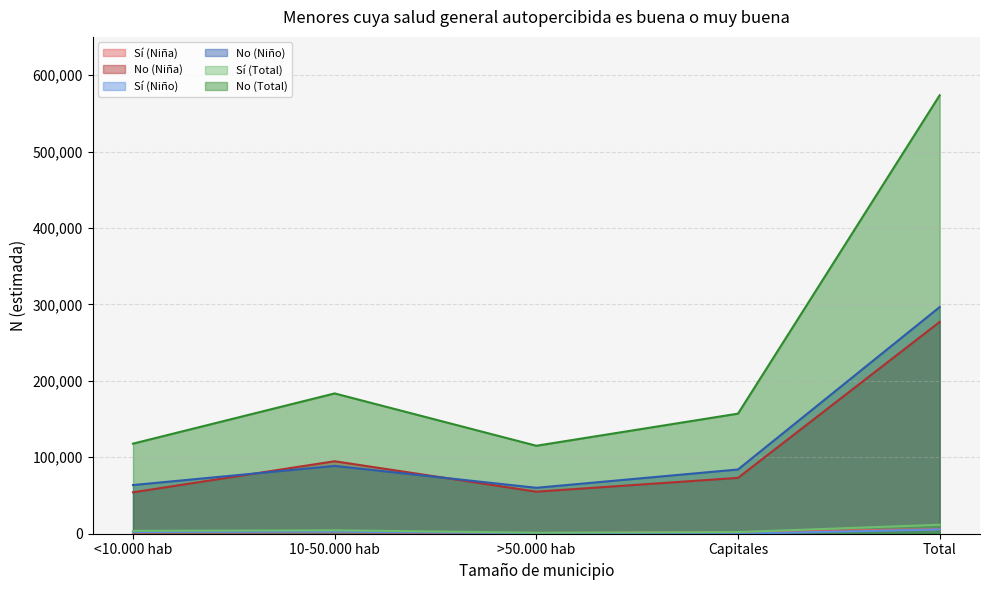

What is the highest value of the No (Niña) series?

277099